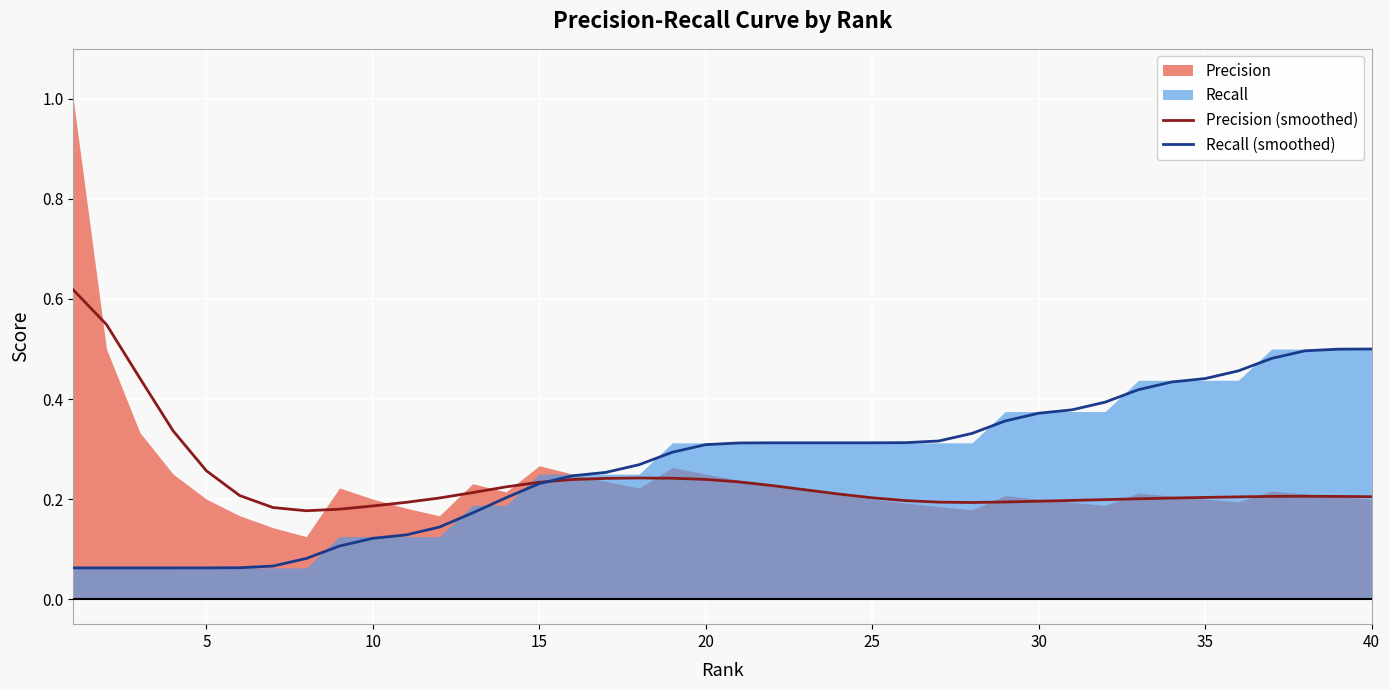

How many Recall (smoothed) values are between 0 and 1?

40